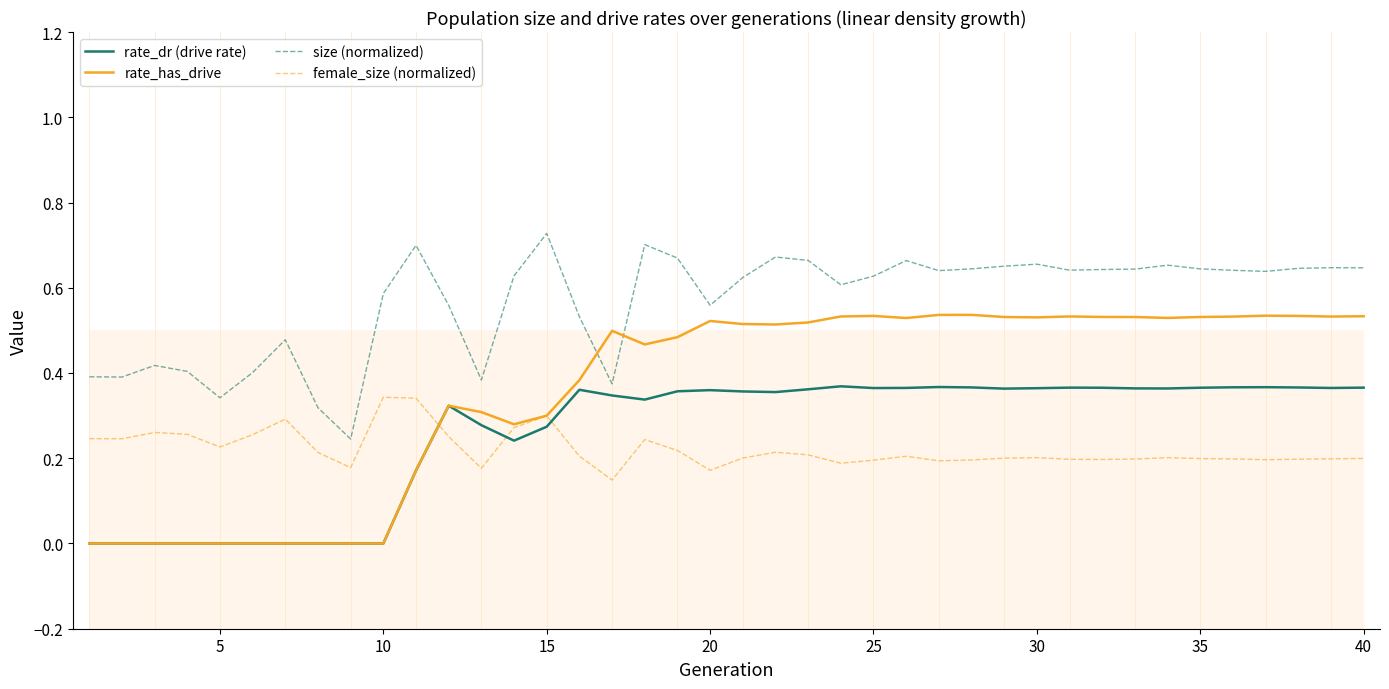

What is the value of the rate_dr (drive rate) point at the 22nd from the left?

0.4